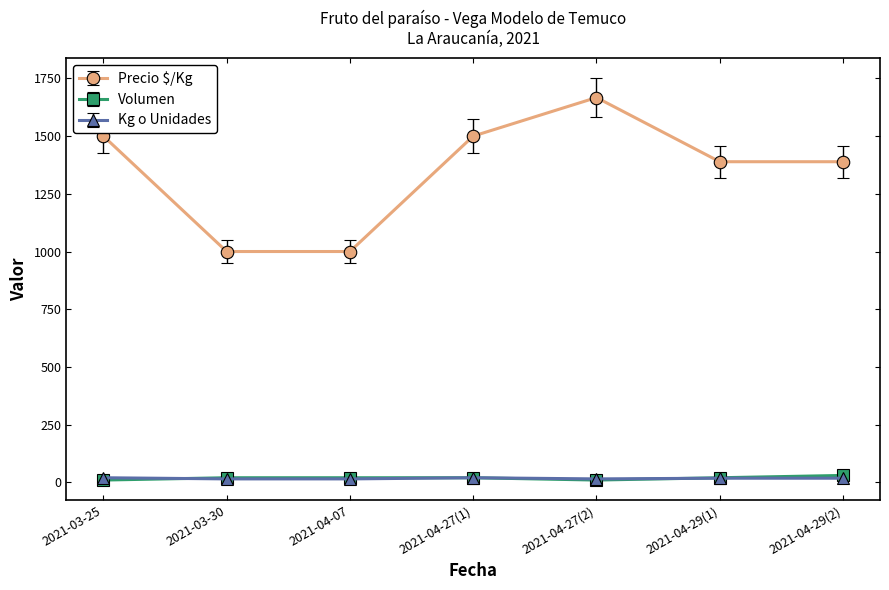

True or false: Precio $/Kg and Kg o Unidades intersect in this chart.

False